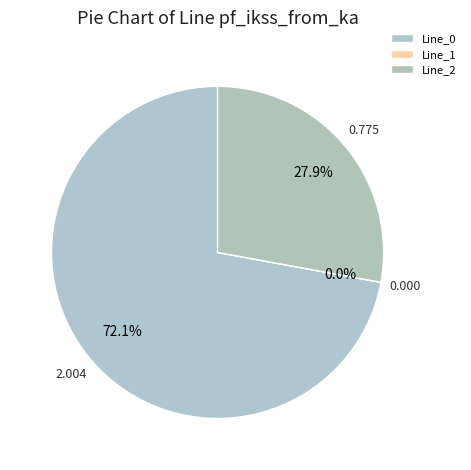

Combined, do Line_2 and Line_1 account for over 50%?

No